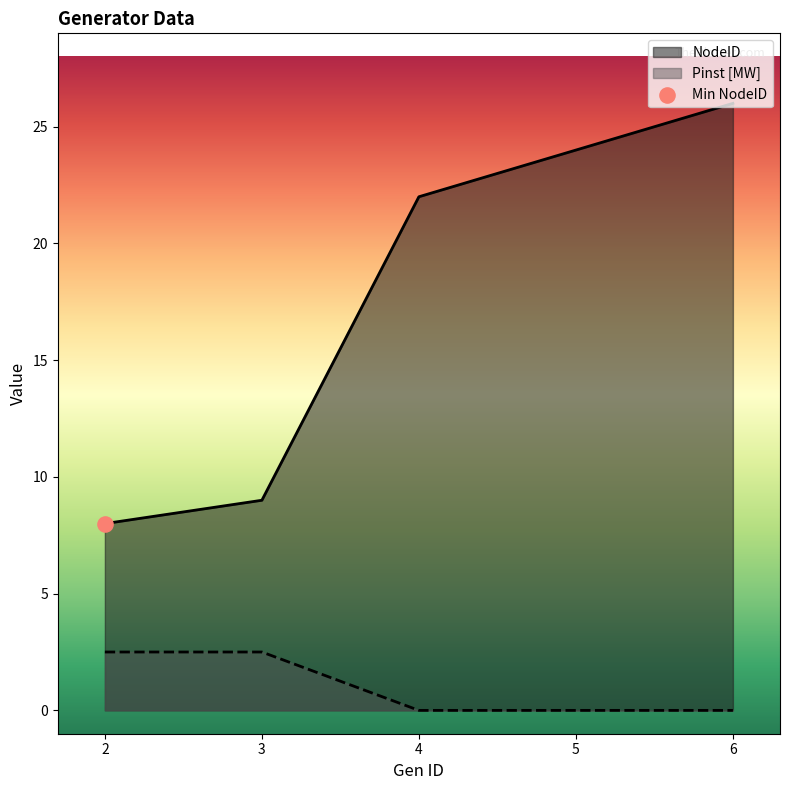

At which category is the sum across all series the highest?

6